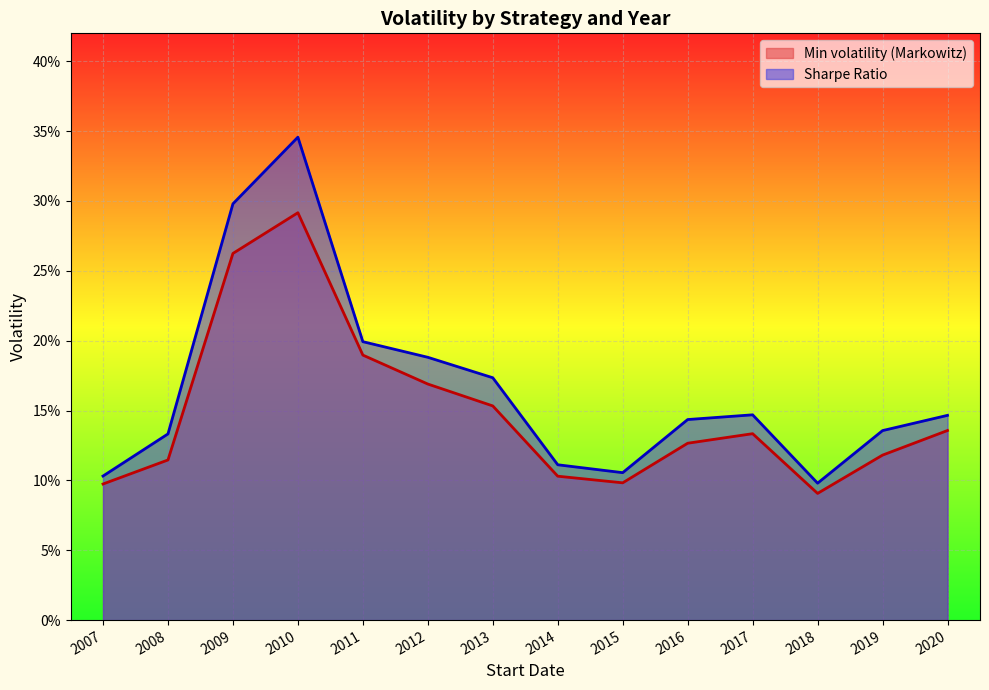

True or false: Sharpe Ratio and Min volatility (Markowitz) cross at least once.

False